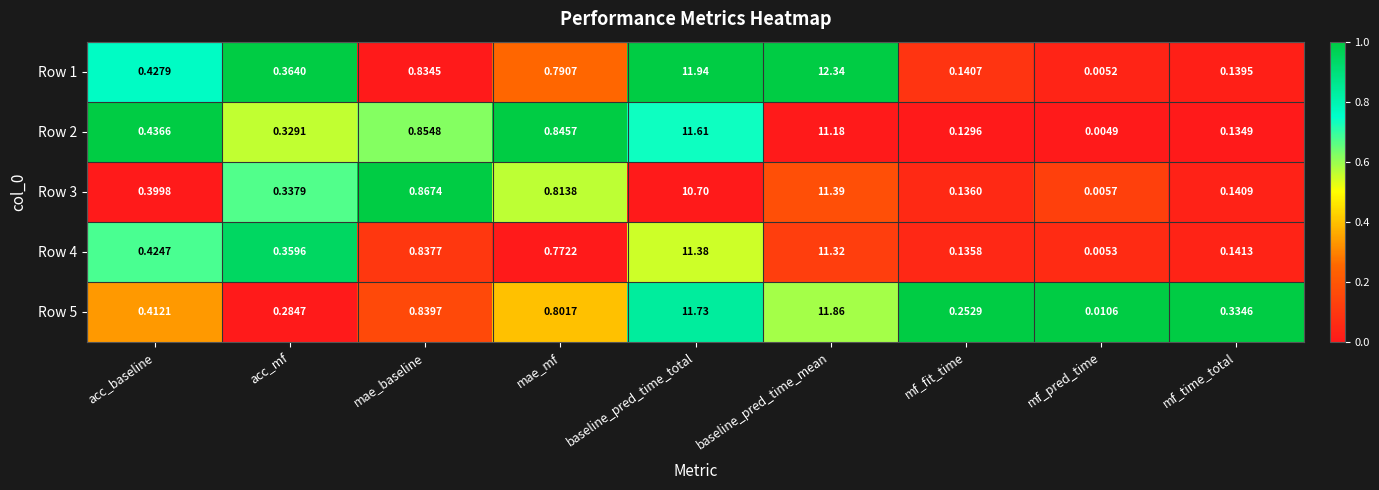

What is the spread (max minus min) of values at baseline_pred_time_total?

1.2